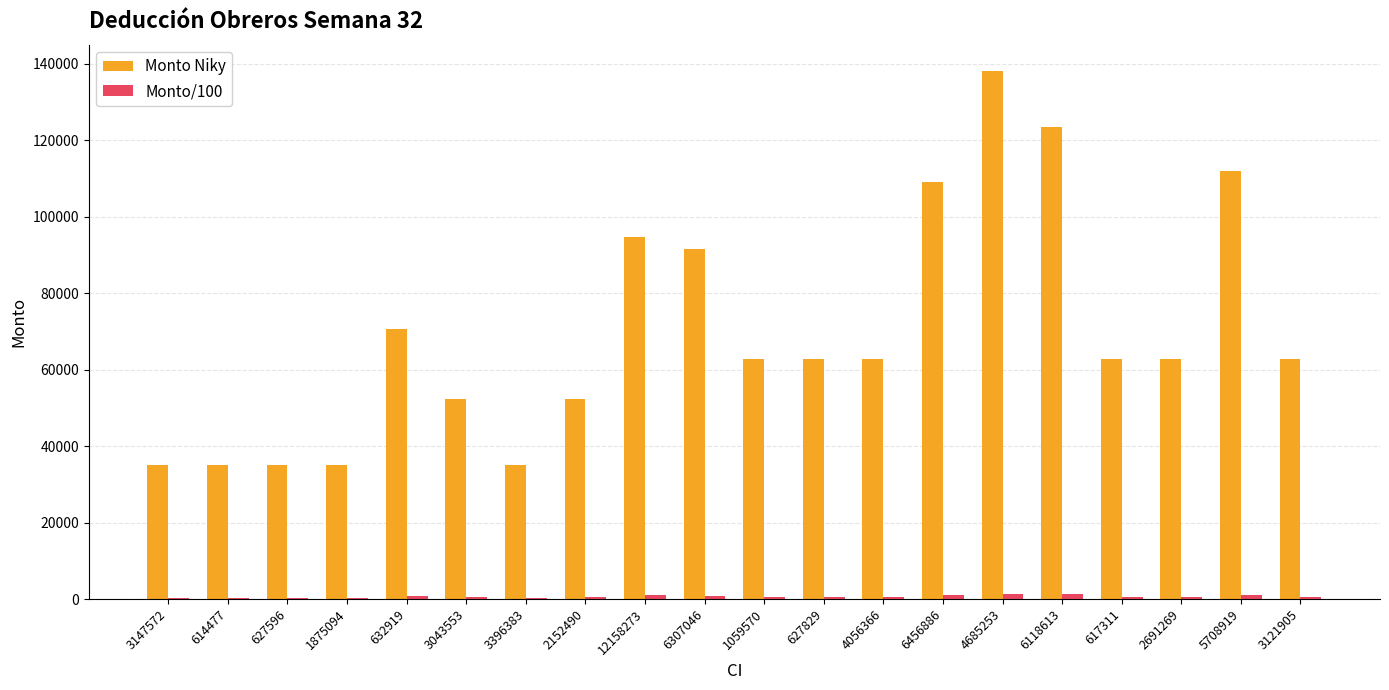

Which series changed the most between 1875094 and 627829?

Monto Niky